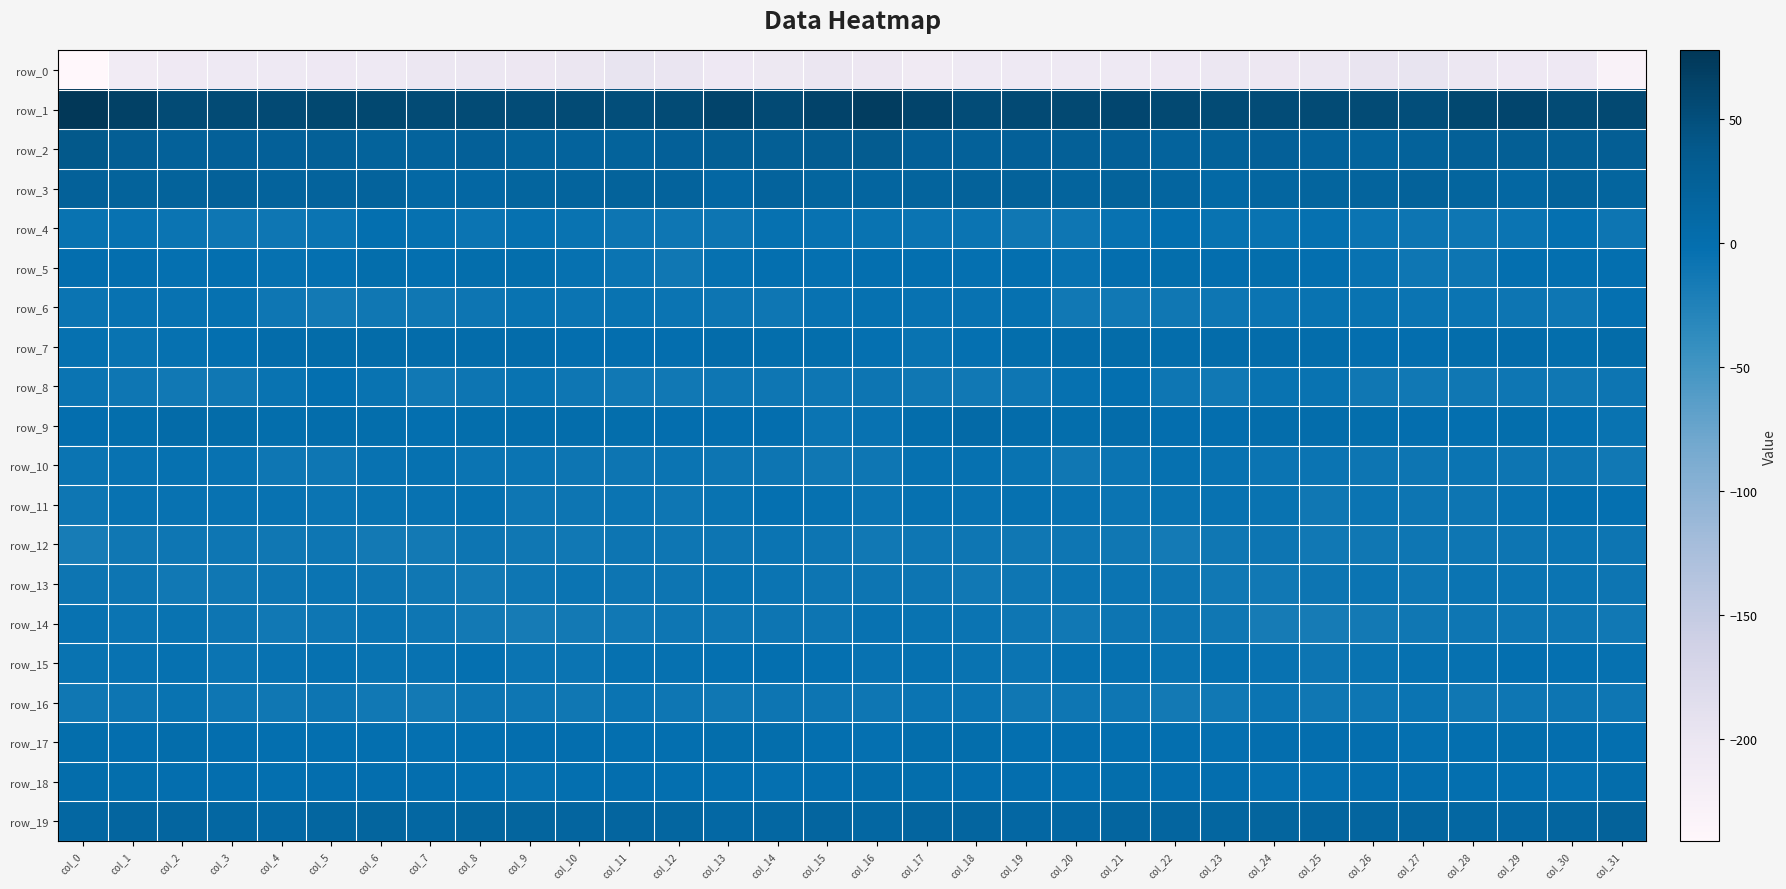

Which series has the largest range (max minus min)?

row_0